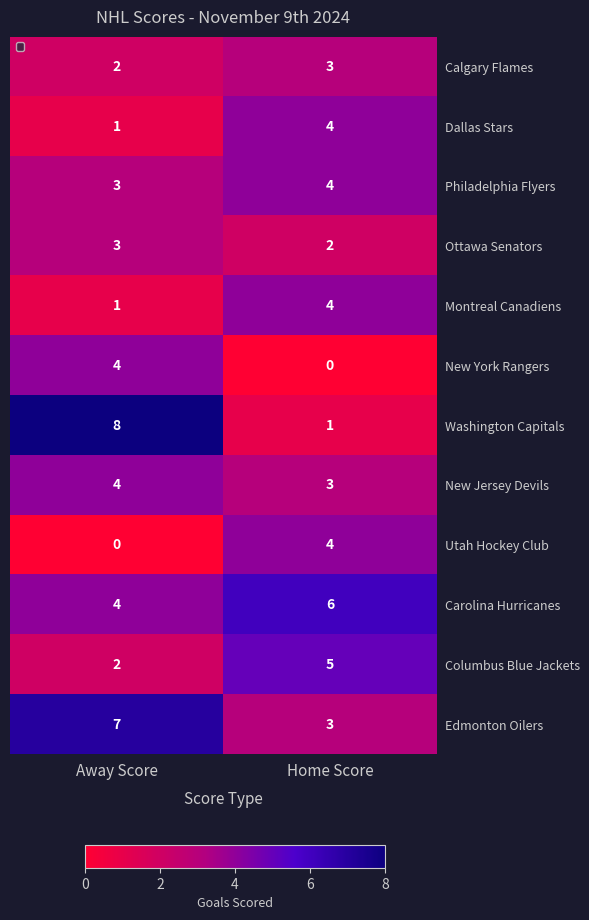

At which category is the sum across all series the highest?

Away Score